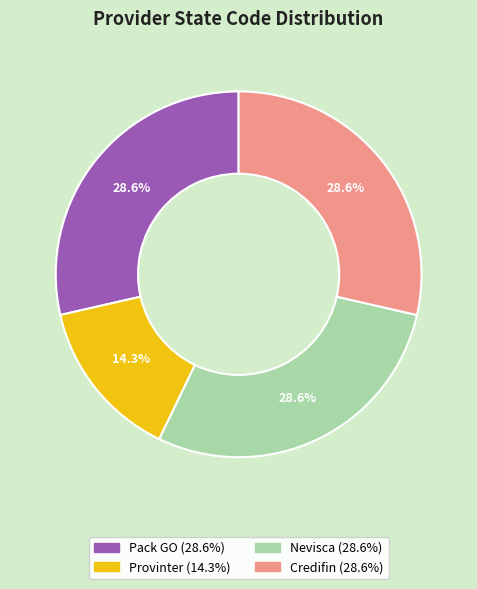

Is it true that Pack GO is 29% of the pie?

True